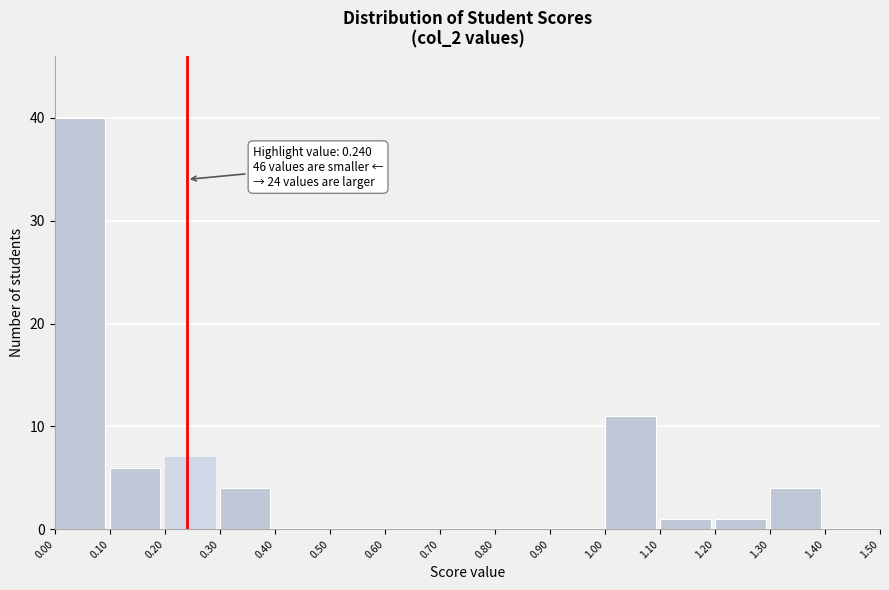

Over which range of the x-axis is the bar tallest?

0.00 to 0.10